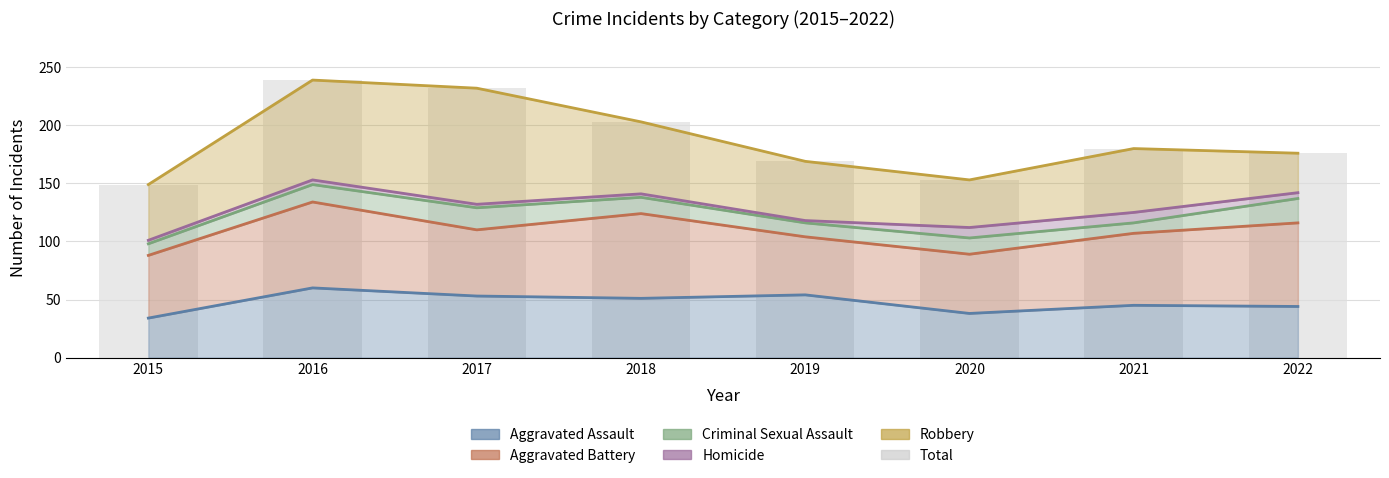

What is the difference between the maximum and second lowest values?

86